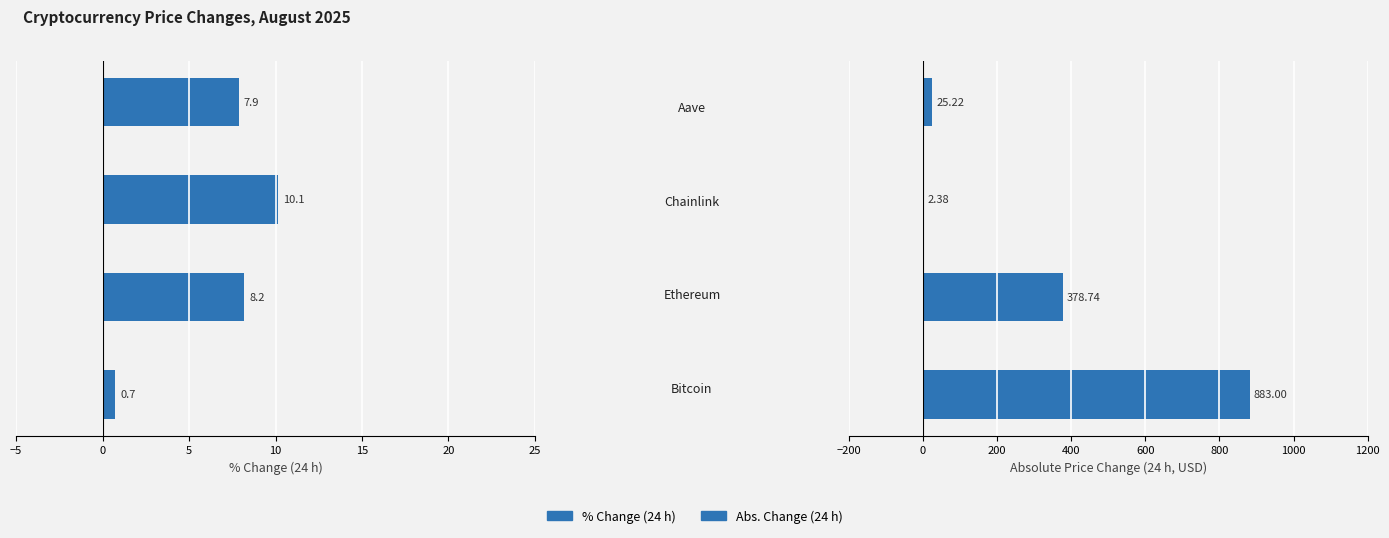

How many bars are there in each group?

2